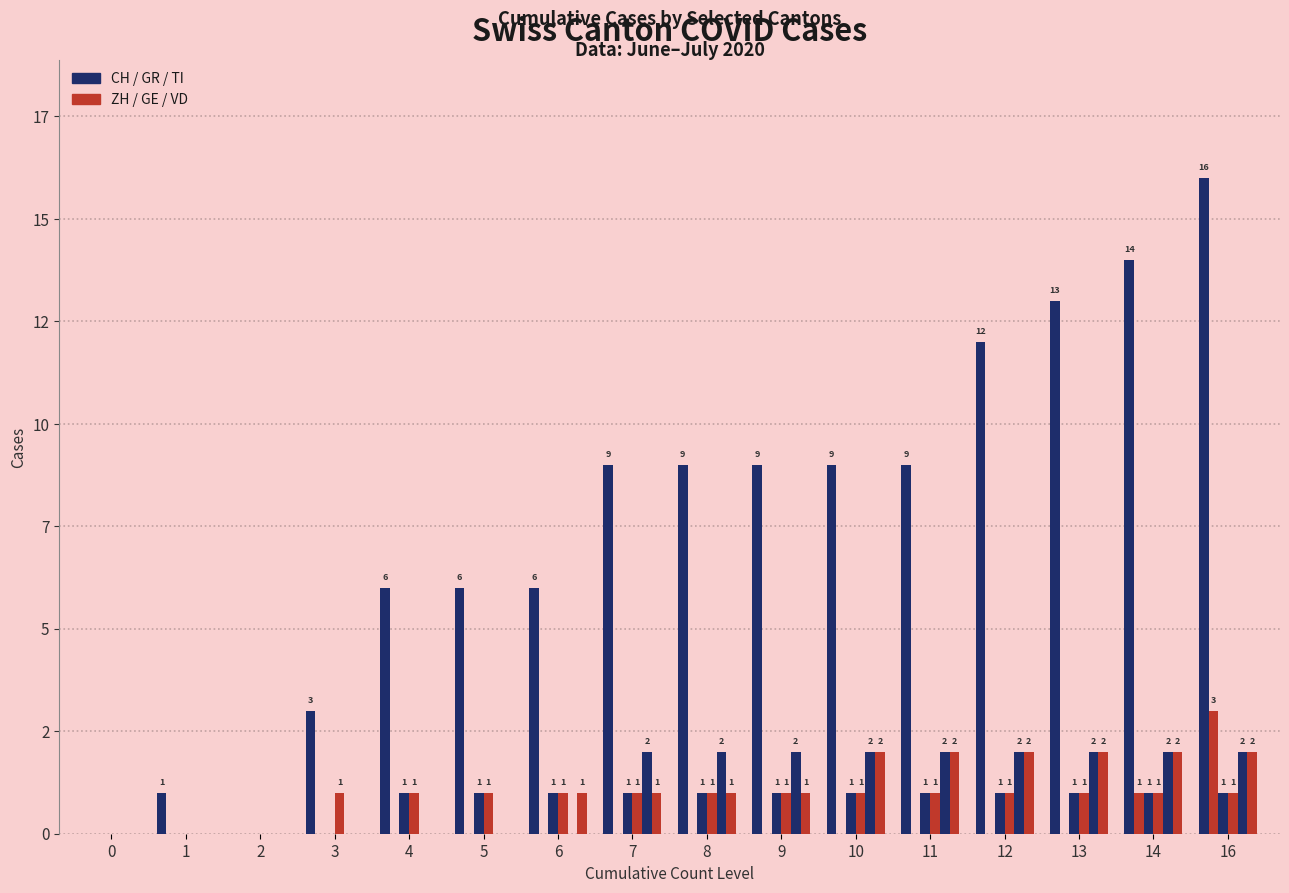

Does the chart contain stacked bars?

No